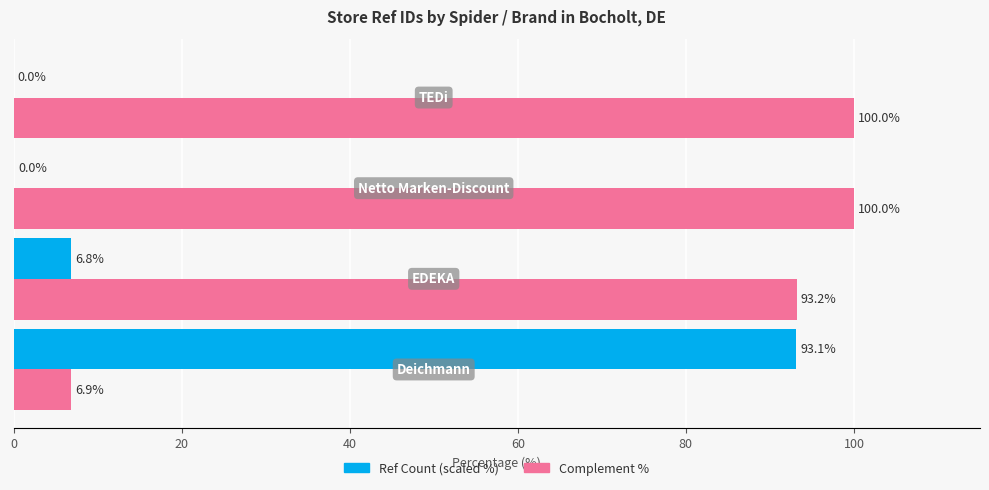

Which series has the largest total across all categories?

Complement %